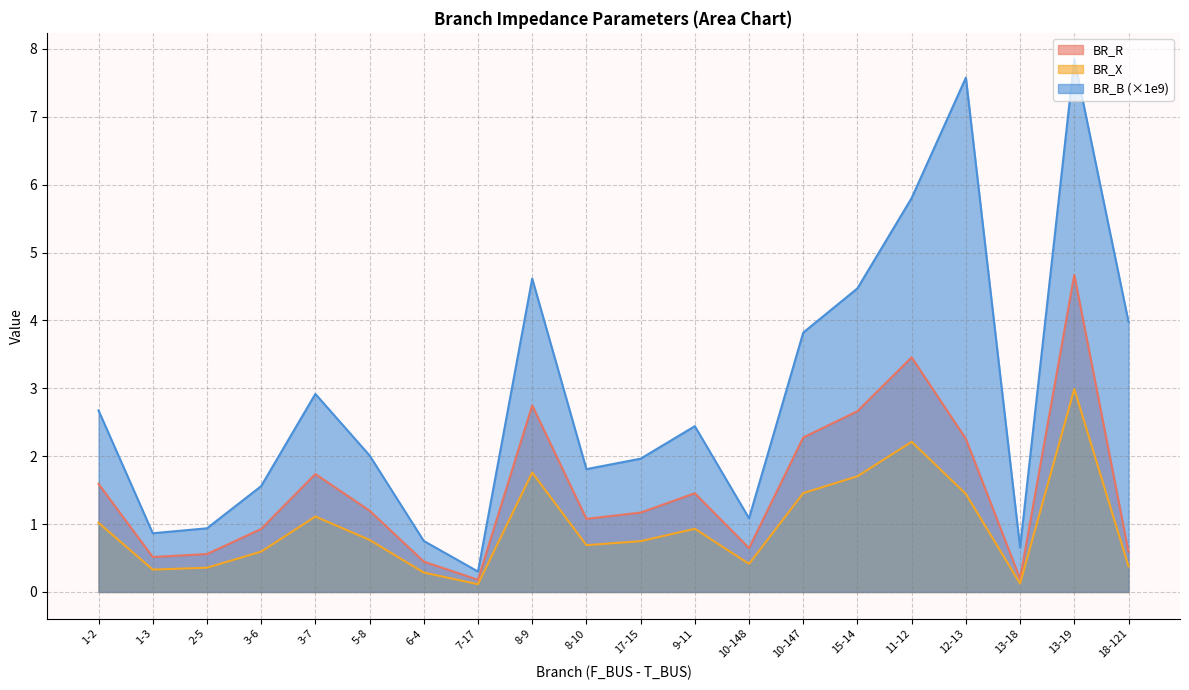

The BR_R series shows 0.2 at 13-18. True or false?

True